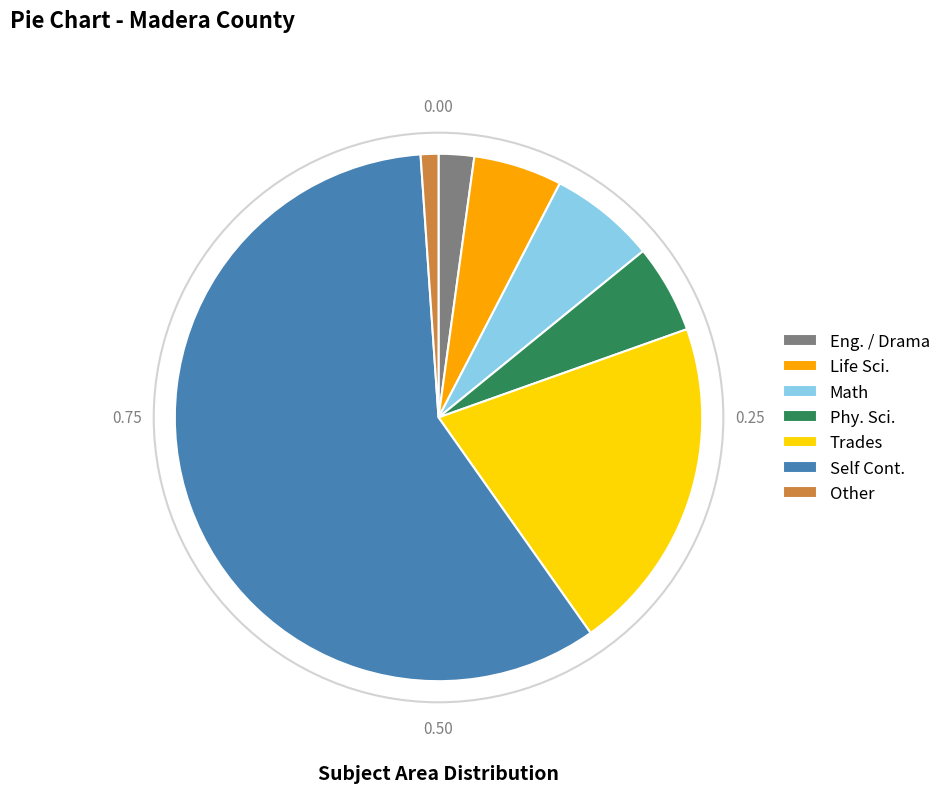

Combined, do Other and Trades account for over 50%?

No